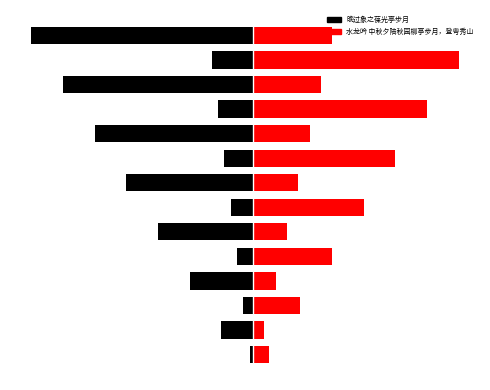

Are the bars grouped side by side (vs. stacked)?

Yes